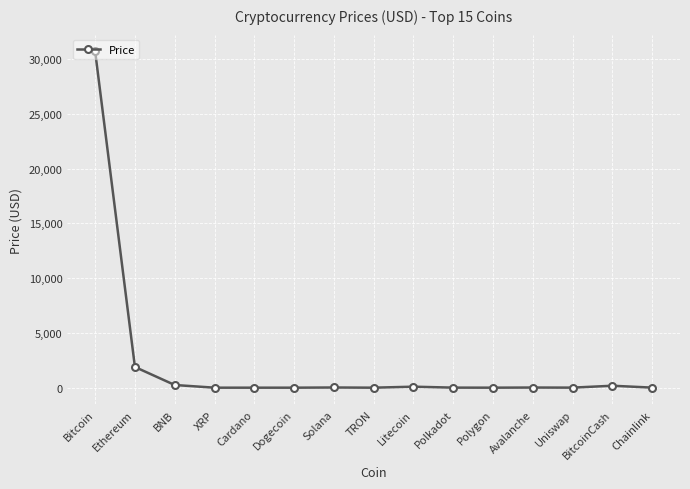

What is the sum of the values at Cardano and Litecoin?

91.0